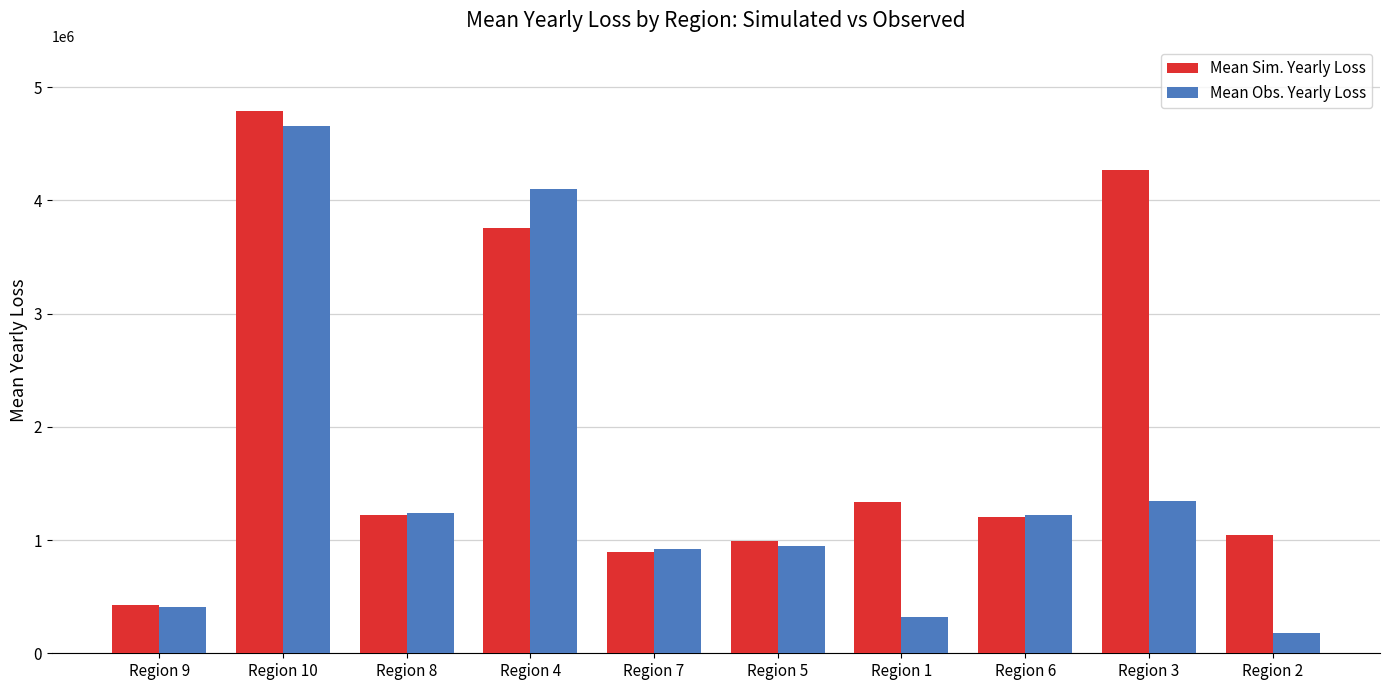

Does the chart contain stacked bars?

No